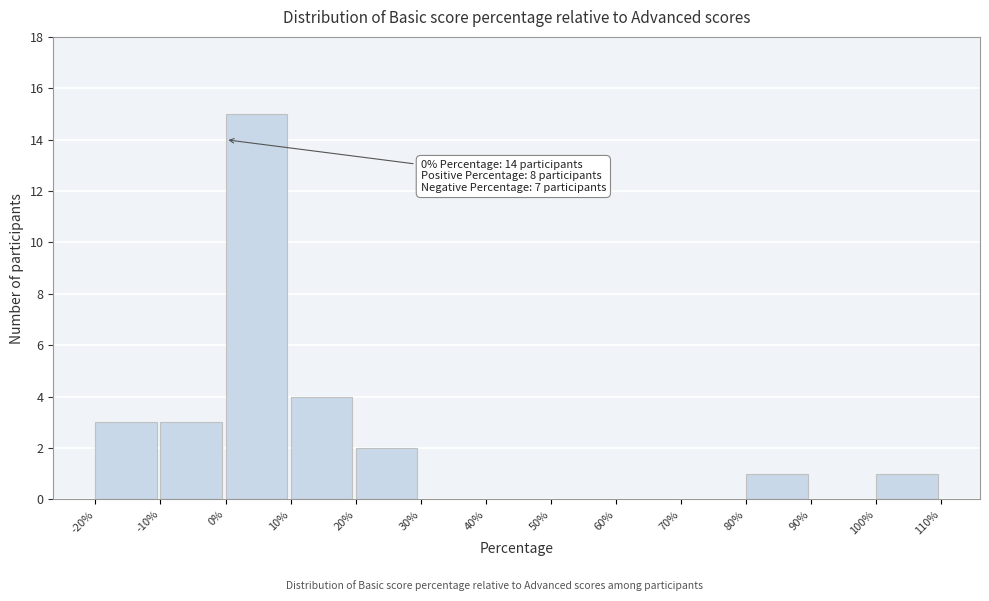

Over which range of the x-axis is the bar tallest?

0% to 10%